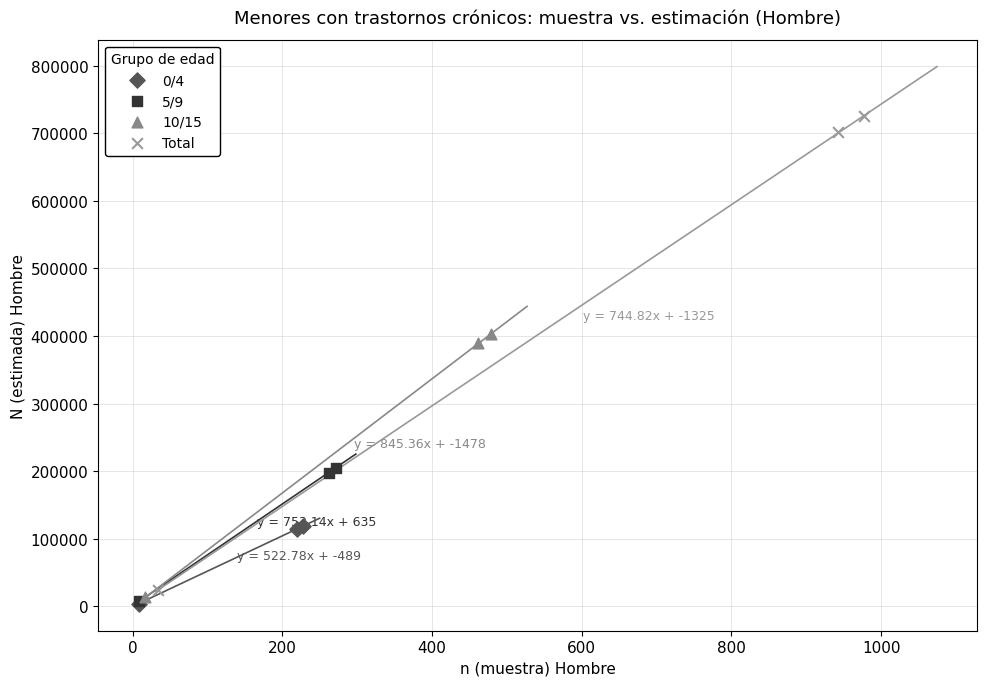

Which series reaches the maximum Y coordinate?

Total